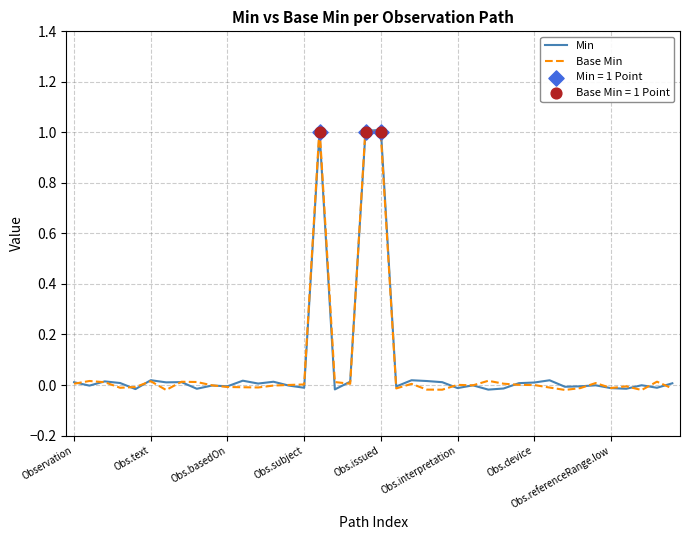

What are all the series names shown in the legend?

Min, Base Min